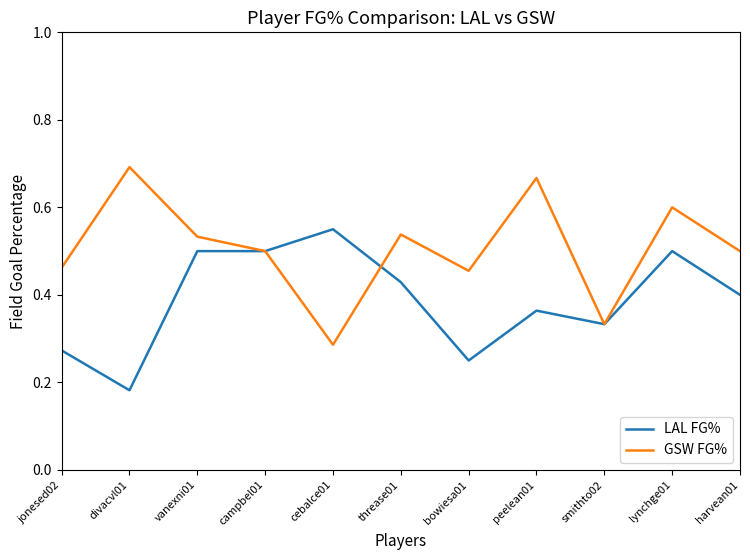

True or false: GSW FG% has more than 2 points higher than both neighbors.

True